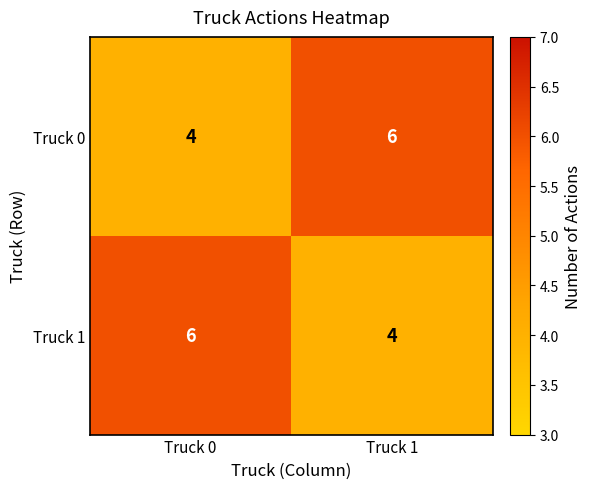

How many data points in Truck 0 are less than 6?

1